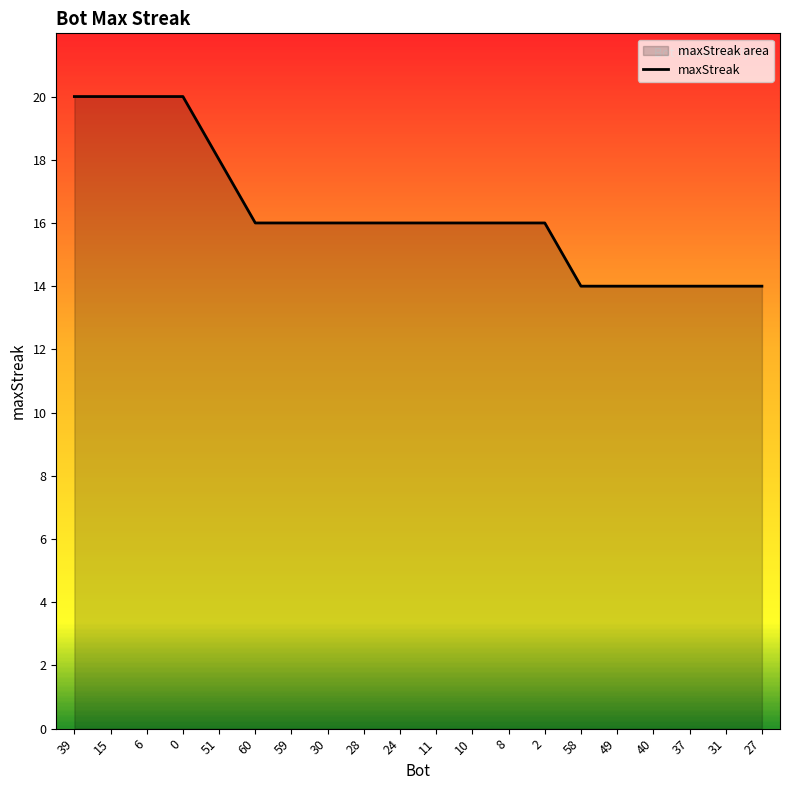

Rank the categories by value from highest to lowest.

39, 15, 6, 0, 51, 60, 59, 30, 28, 24, 11, 10, 8, 2, 58, 49, 40, 37, 31, 27